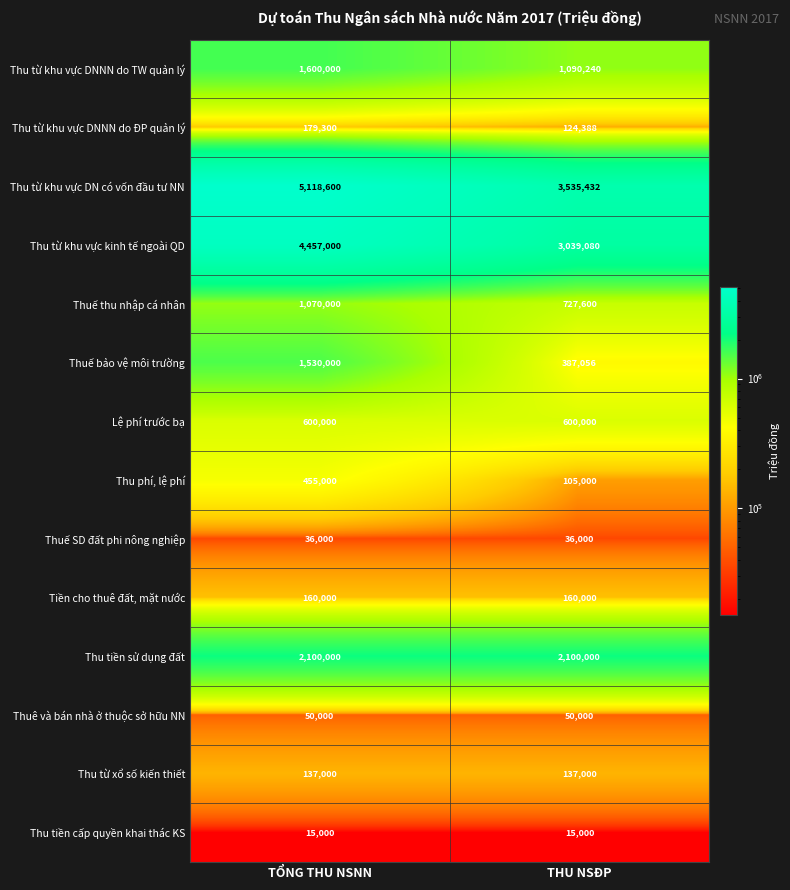

Read the Lệ phí trước bạ value at THU NSĐP.

600000